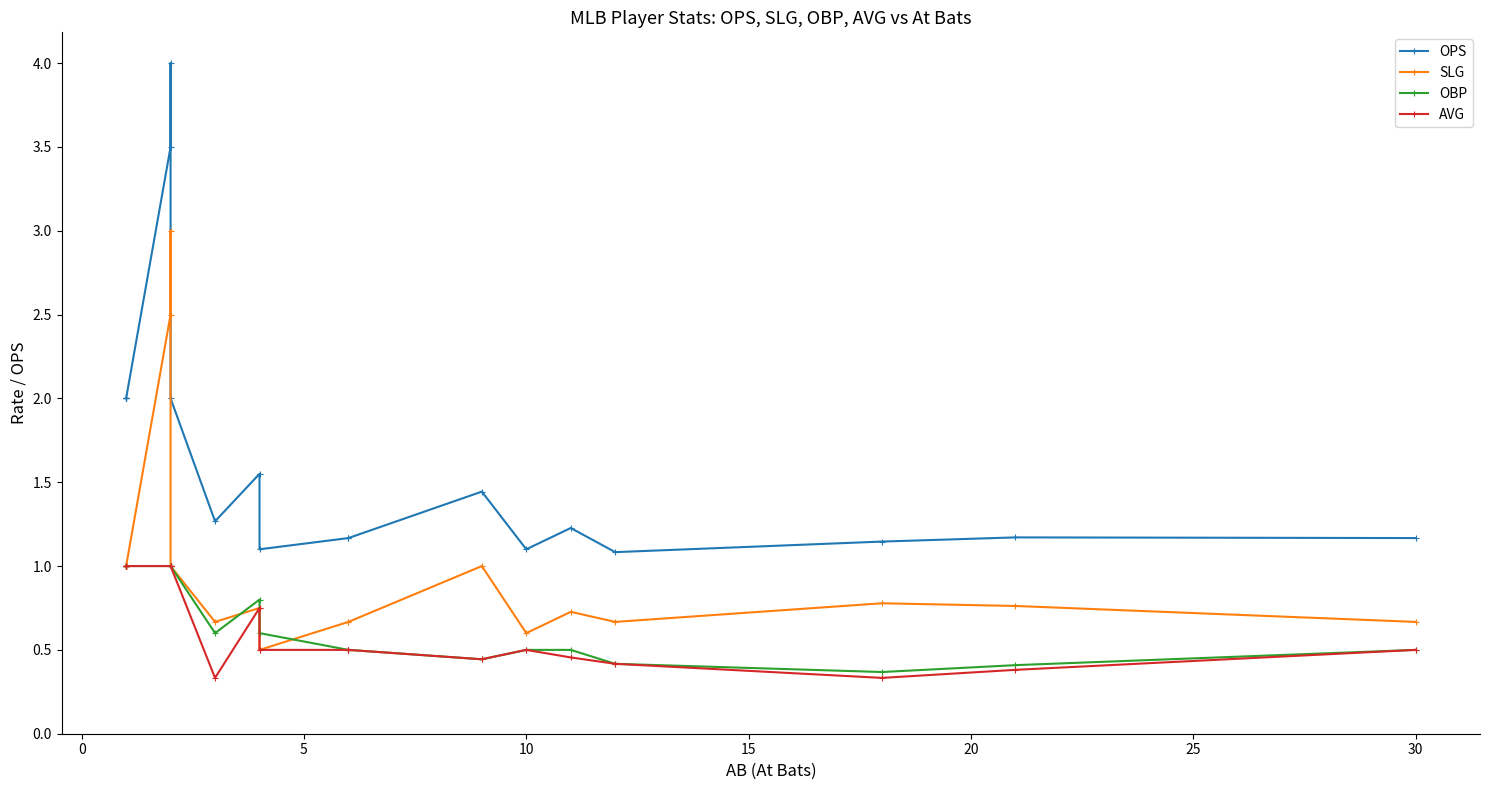

List the series in order of their peak value, highest first.

OPS, SLG, OBP, AVG